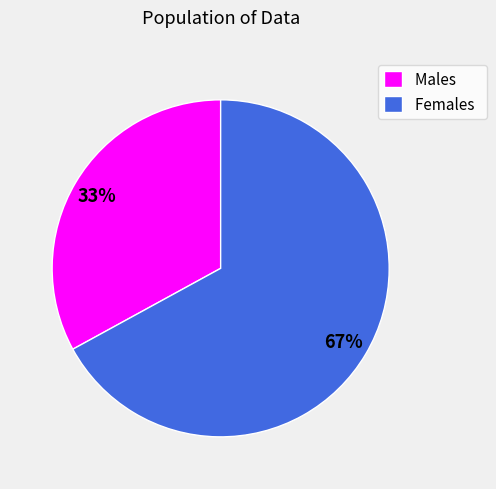

The Males slice represents 33% of the pie. True or false?

True